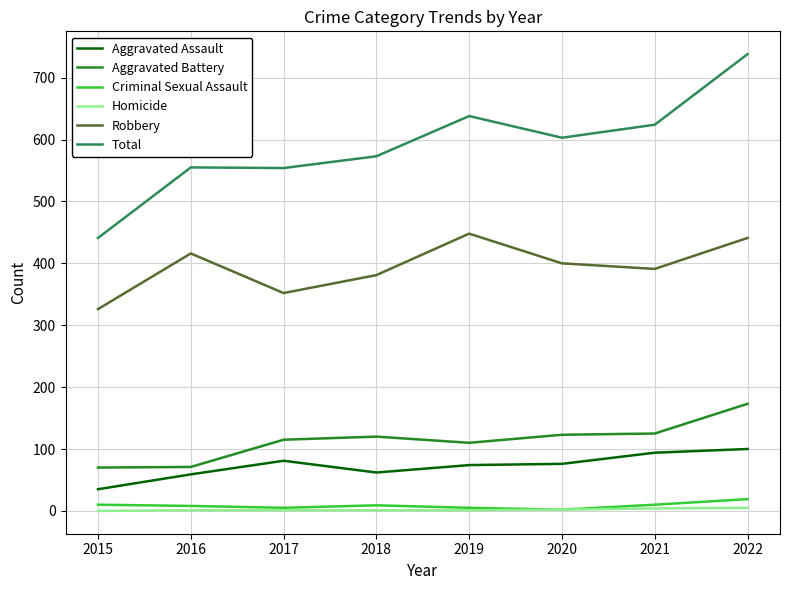

True or false: Total and Aggravated Battery intersect in this chart.

False